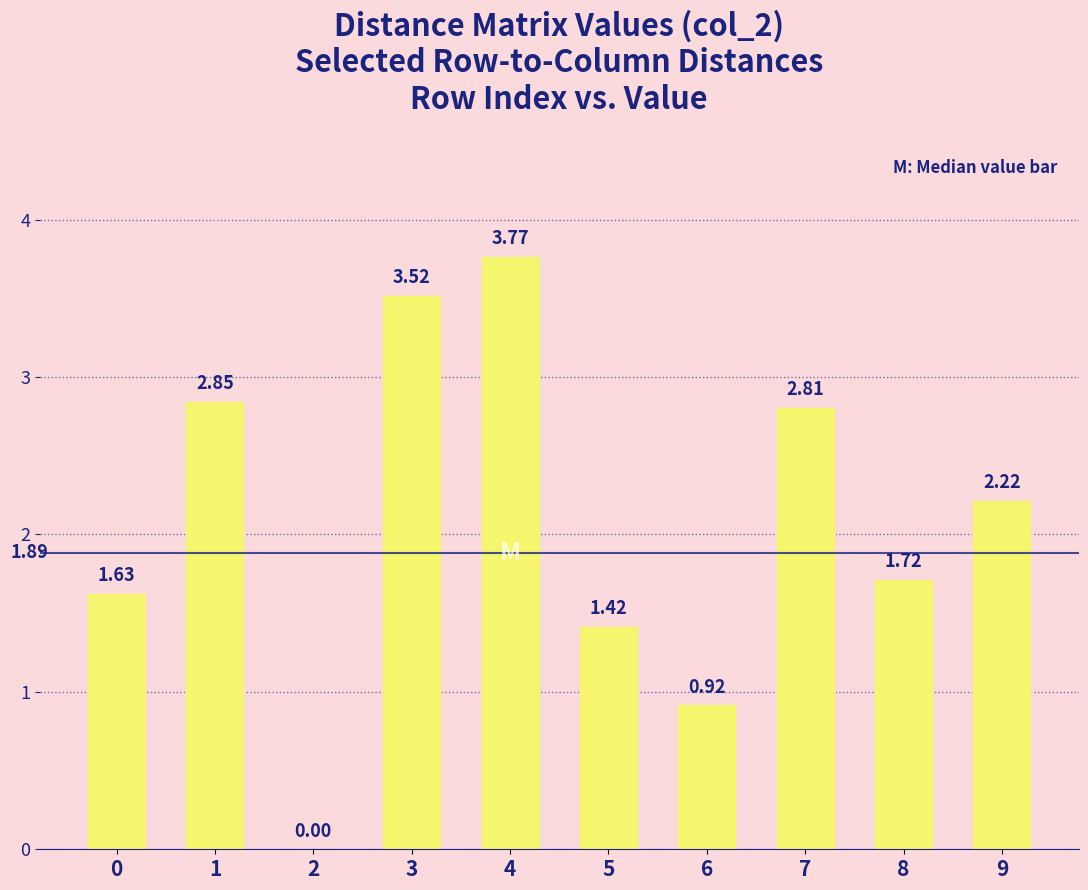

What is the sum of all values?

20.9